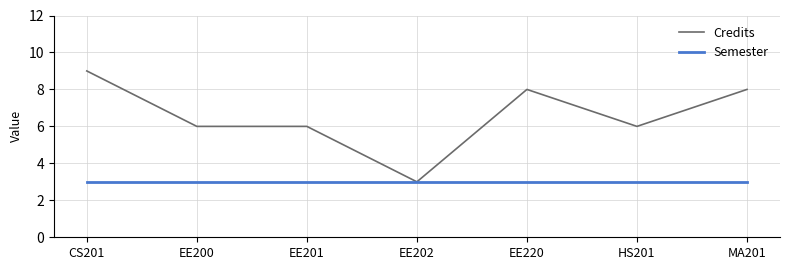

What position from the left is EE201?

3